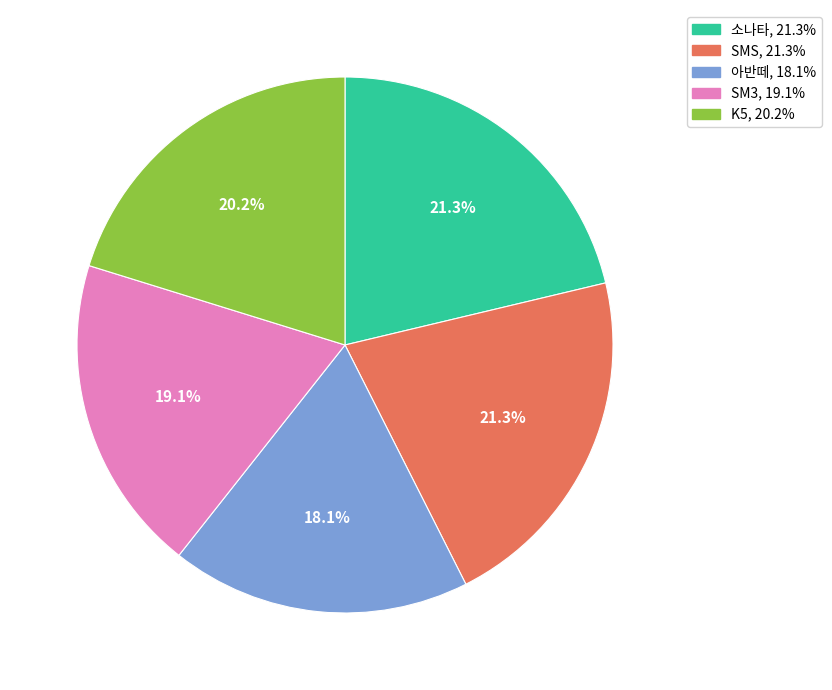

Is there a majority slice in this chart?

No